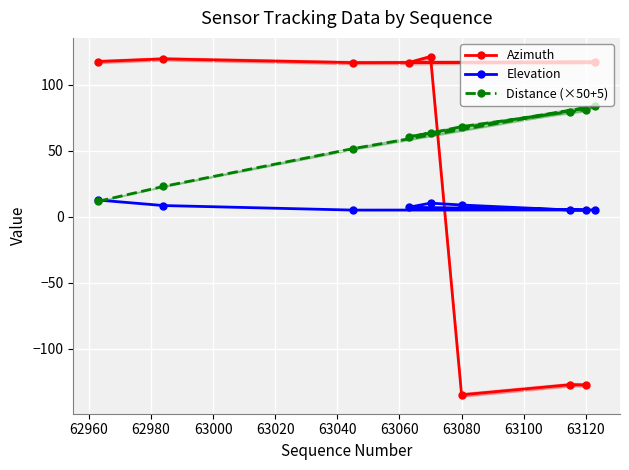

Is it true that Azimuth equals -134.7 at 63080?

True